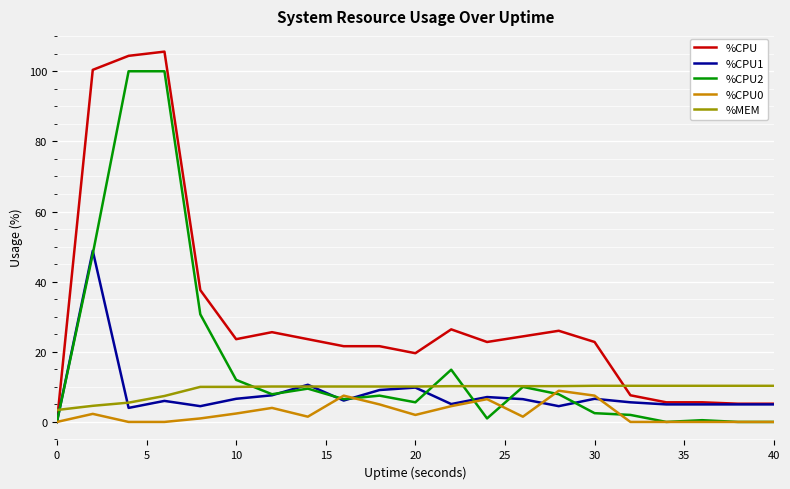

What is the greatest value displayed?

105.6